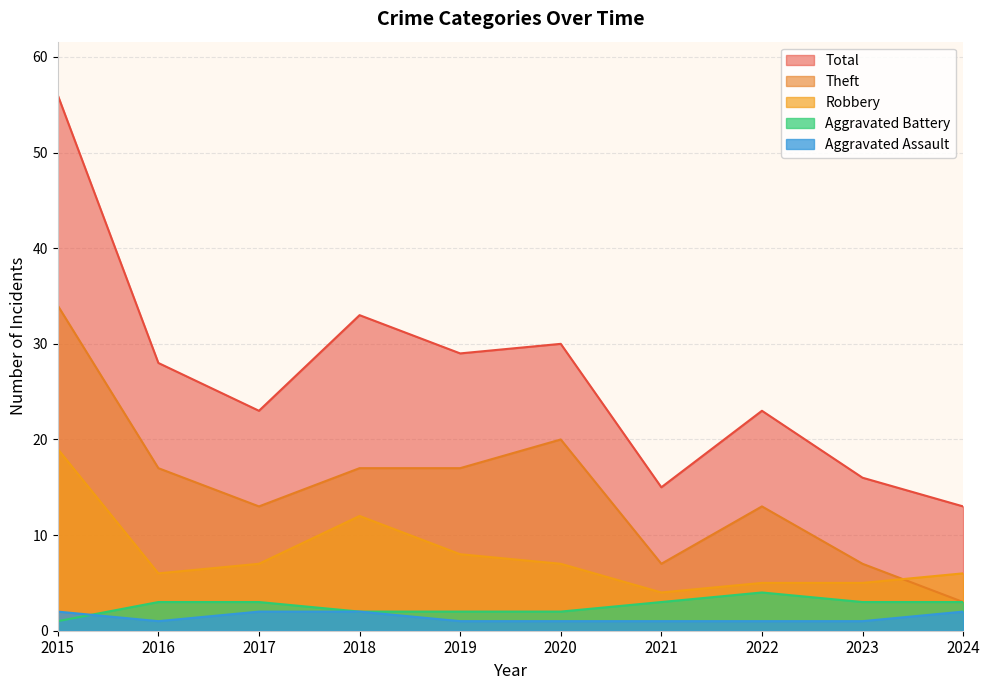

What is the total value across all series at 2022?

46